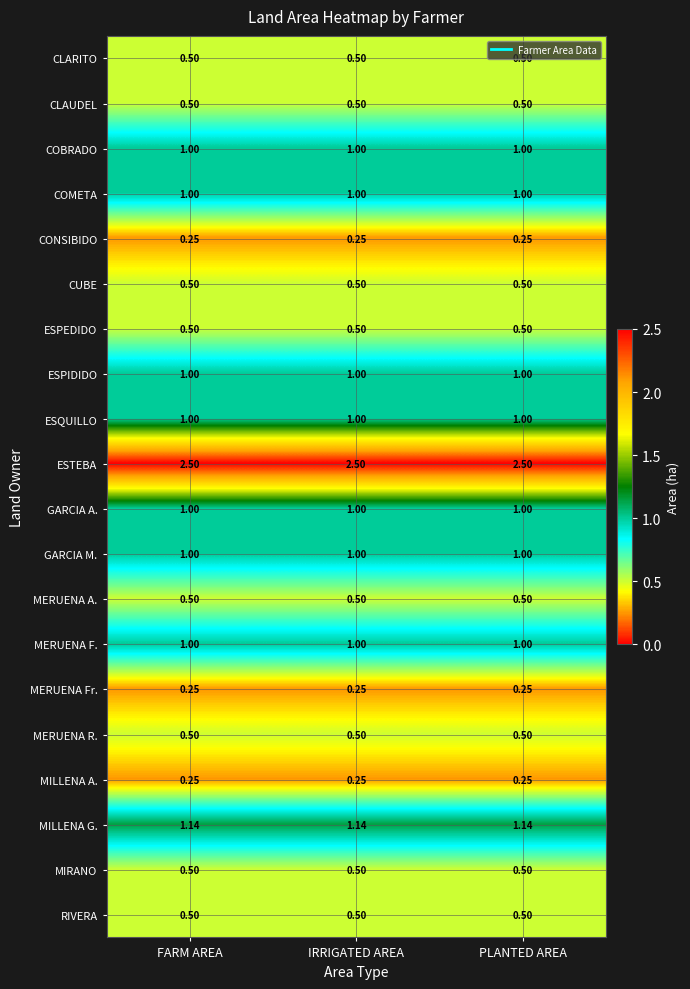

Which series has the largest total across all categories?

ESTEBA